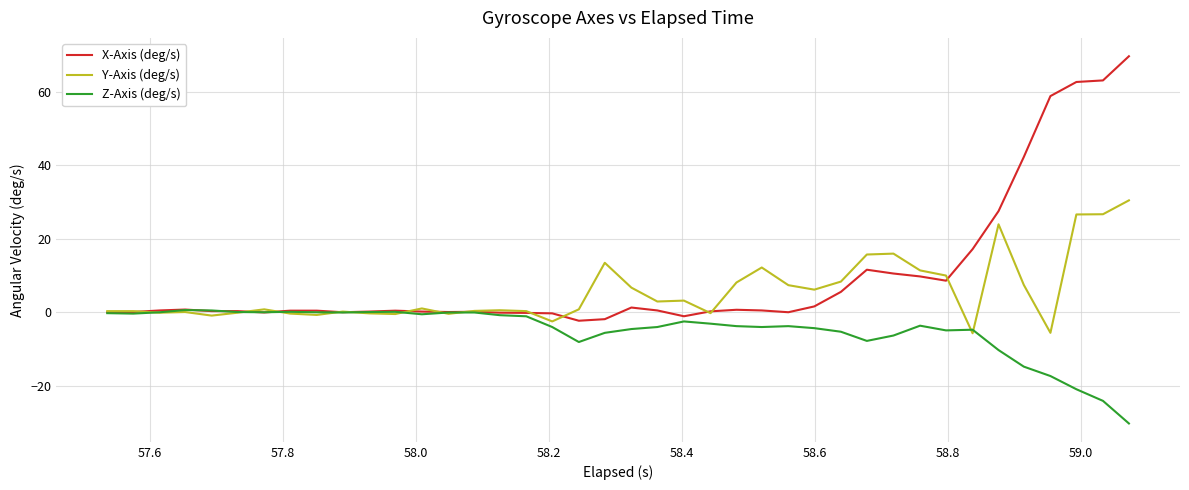

What is the smallest value displayed?

-30.3